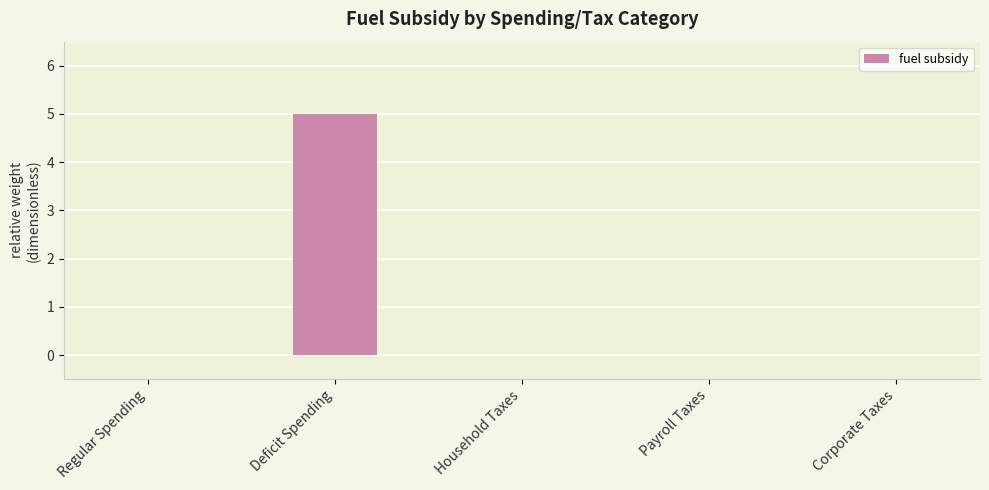

The chart shows a value of 0 at Corporate Taxes. True or false?

True